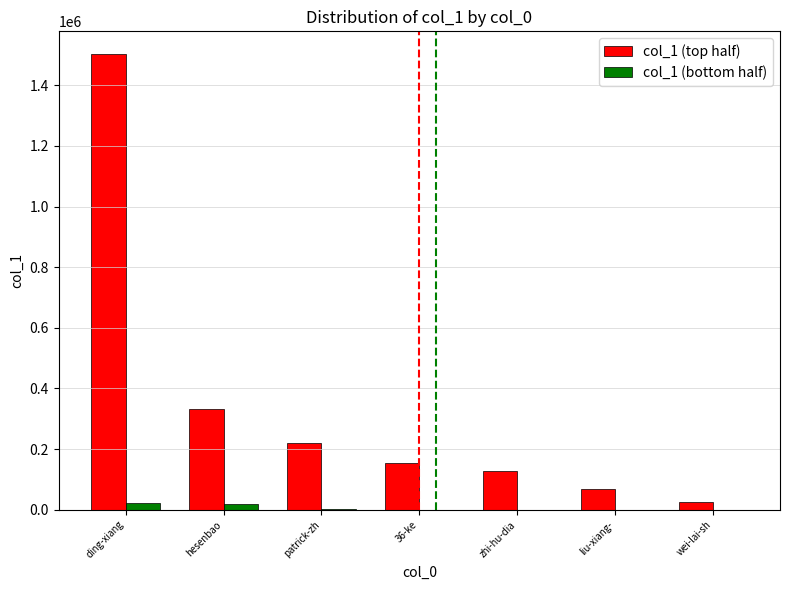

Which series has the widest spread of values?

col_1 (top half)